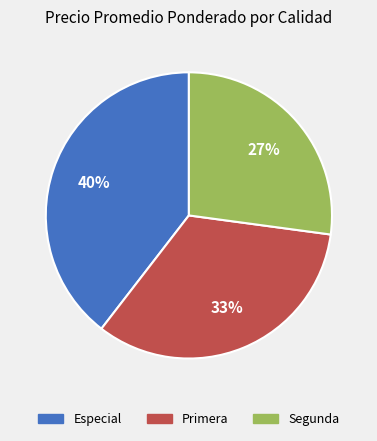

Rank the categories by value from lowest to highest.

Segunda, Primera, Especial